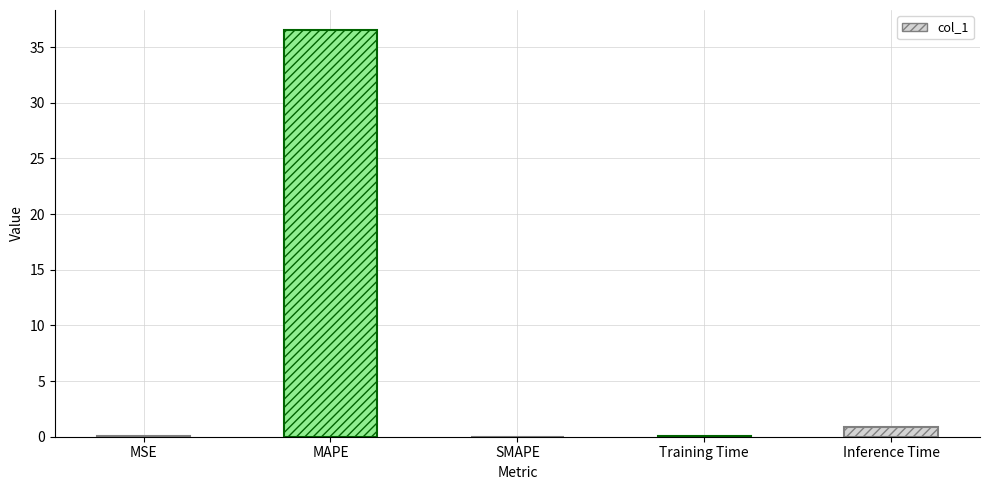

What is the sum of the values at MAPE and Inference Time?

37.4